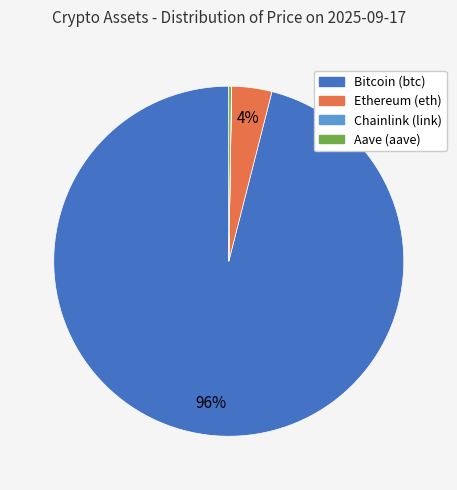

To the nearest percent, what is the difference between the largest and smallest slice percentages?

96%